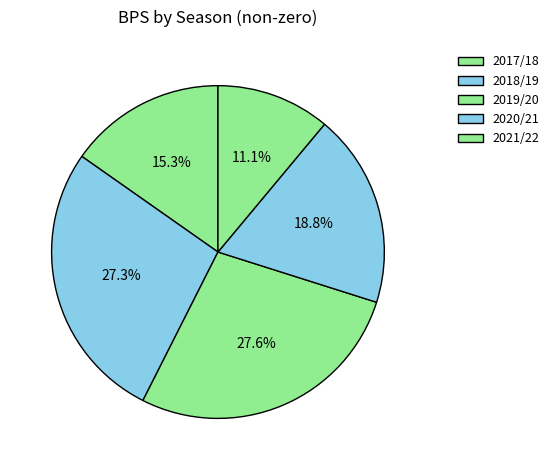

Approximately how many times larger is the value at 2020/21 compared to 2018/19?

0.7